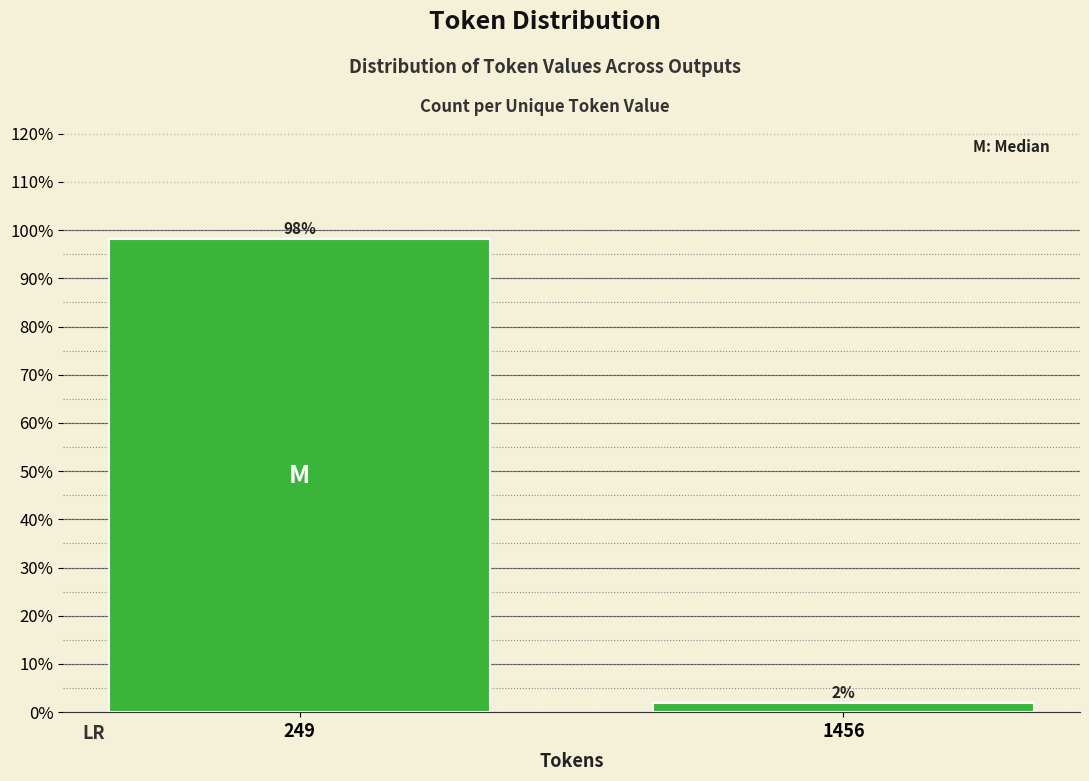

What is the value of the 1st bar from the left?

98.1